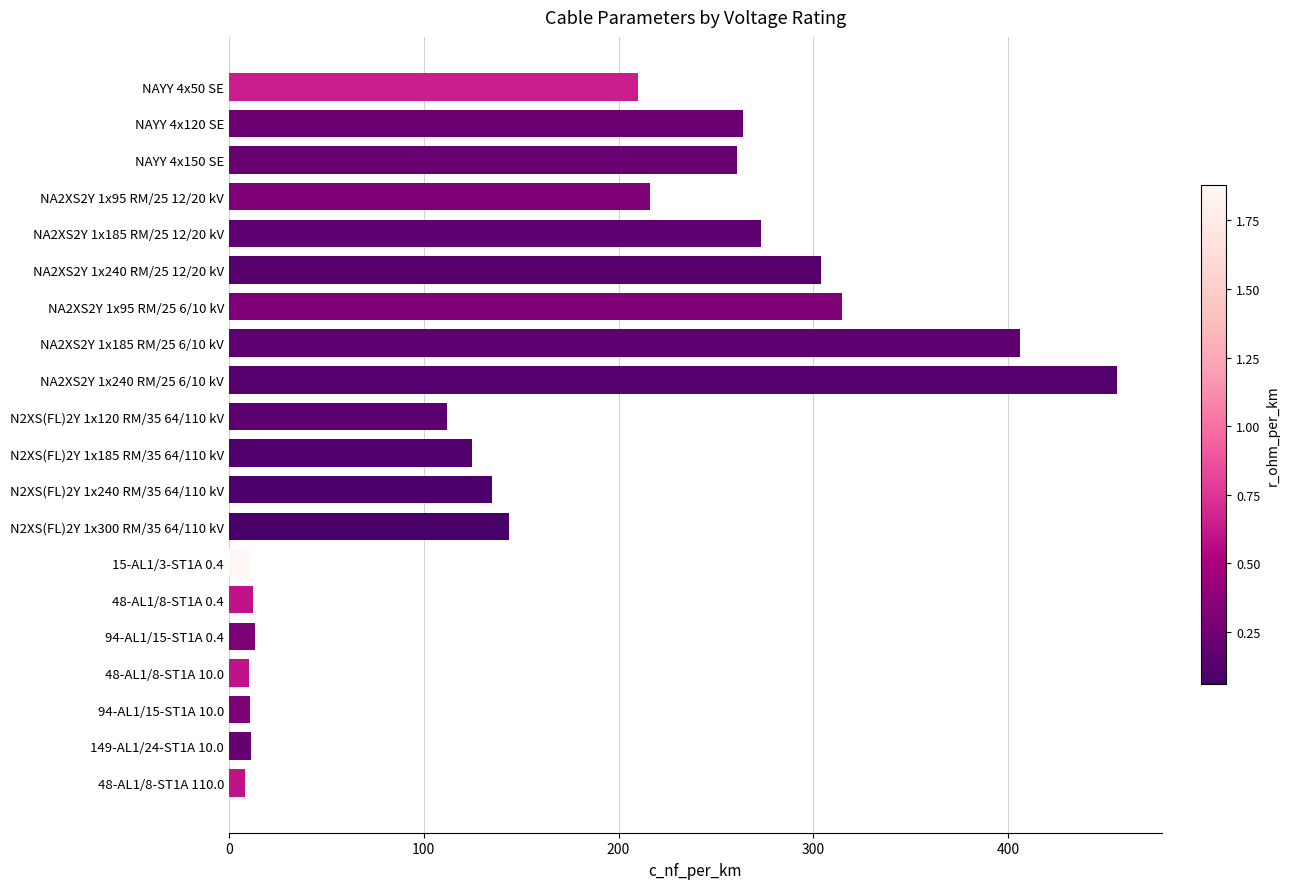

How many data points does each series have?

20